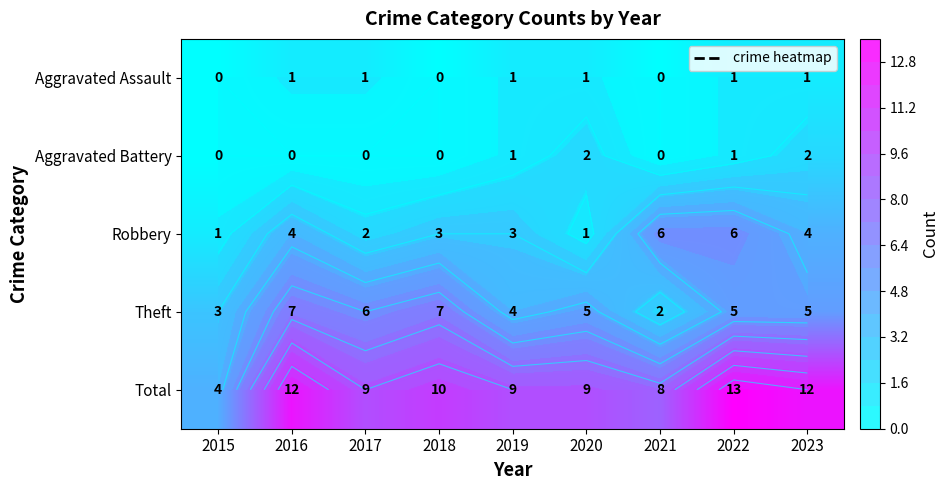

Where does the Robbery series first go above 3?

2016